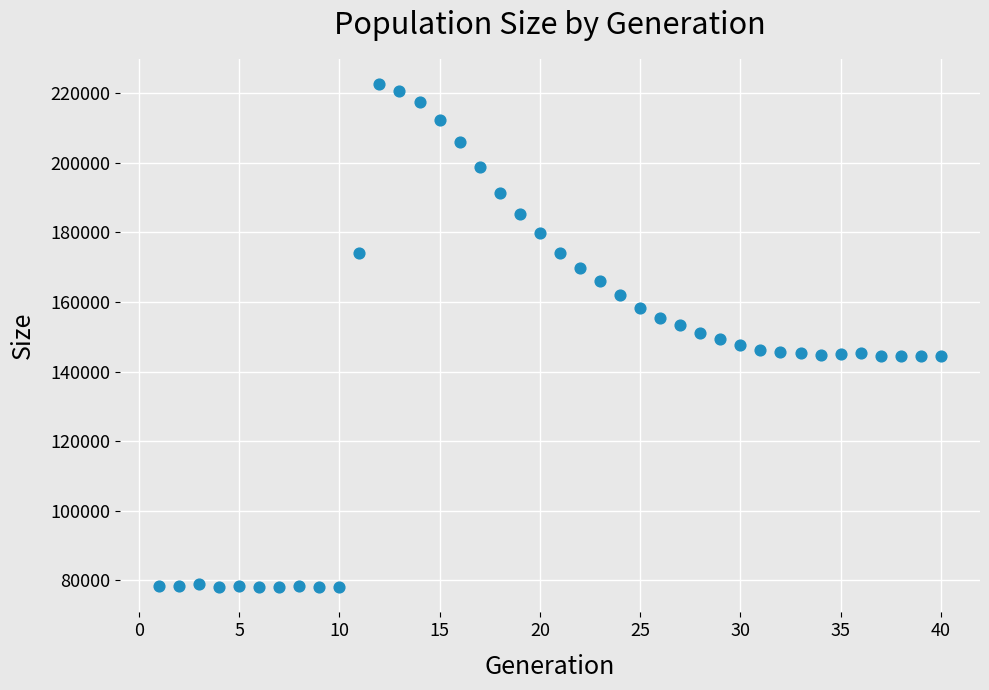

What is the range of X values (max minus min)?

39